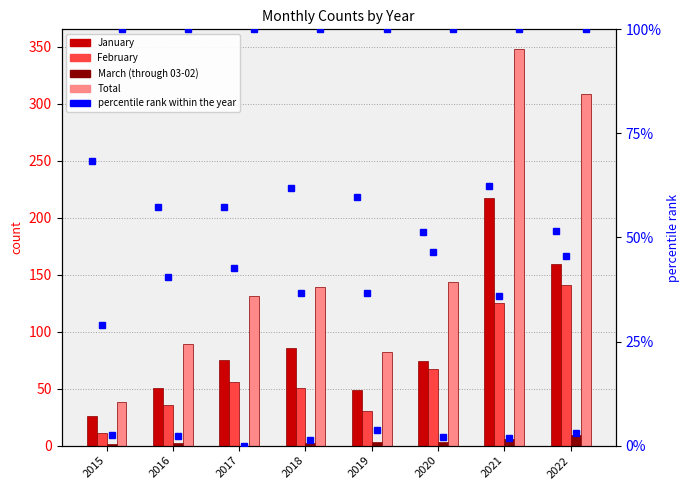

List the labels in order of March (through 03-02) value, largest first.

2022, 2021, 2019, 2020, 2016, 2018, 2015, 2017